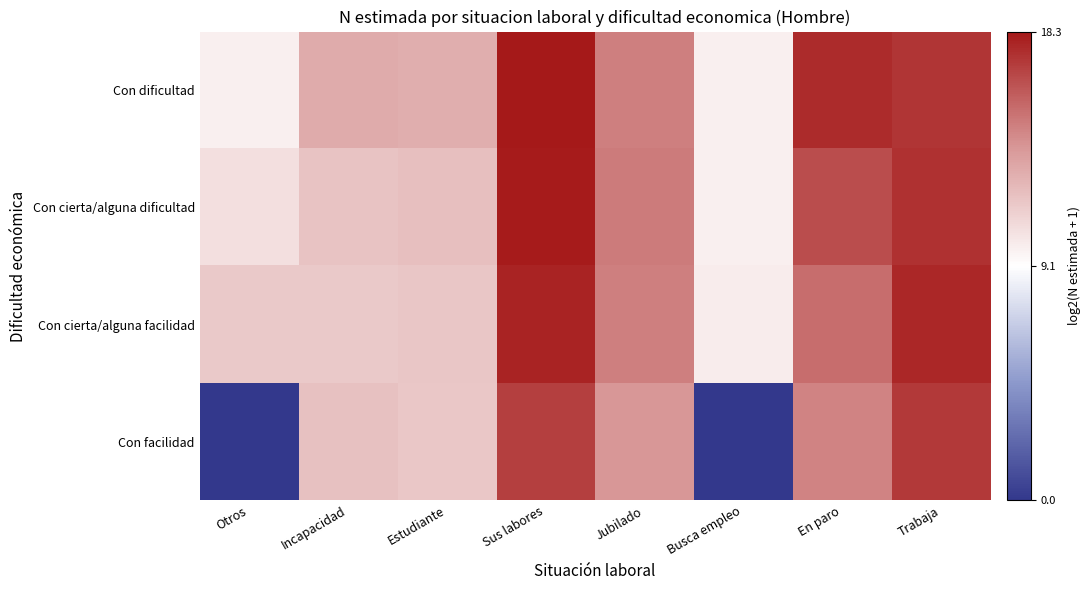

Which has a higher value, Estudiante or Sus labores?

Sus labores